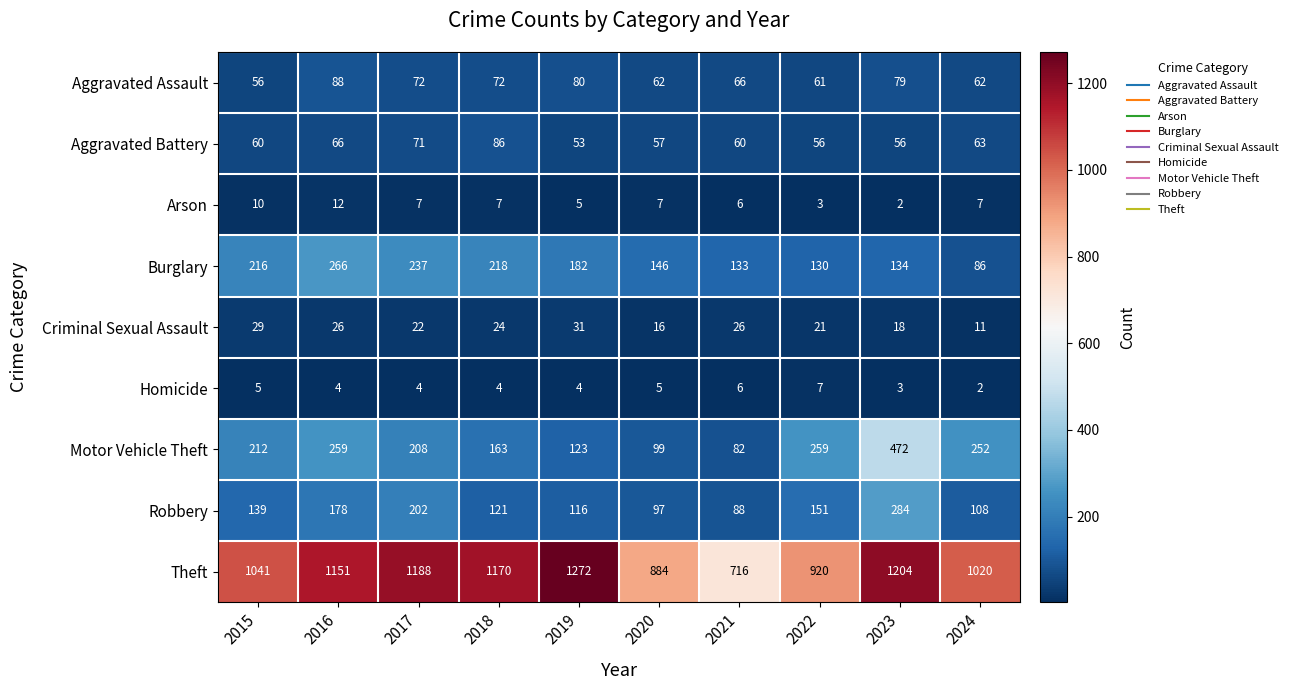

At how many categories does at least one series exceed 421?

10